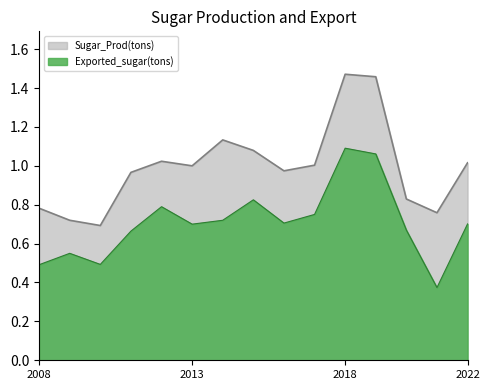

Rank the series by their average value, from lowest to highest.

Exported_sugar(tons), Sugar_Prod(tons)